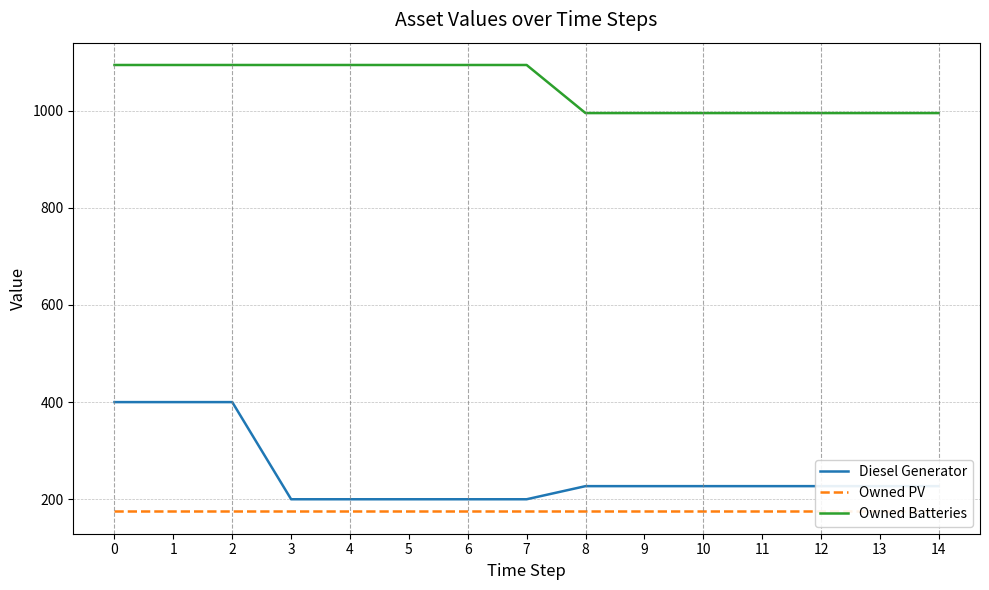

The Diesel Generator series shows 303 at 12. True or false?

False